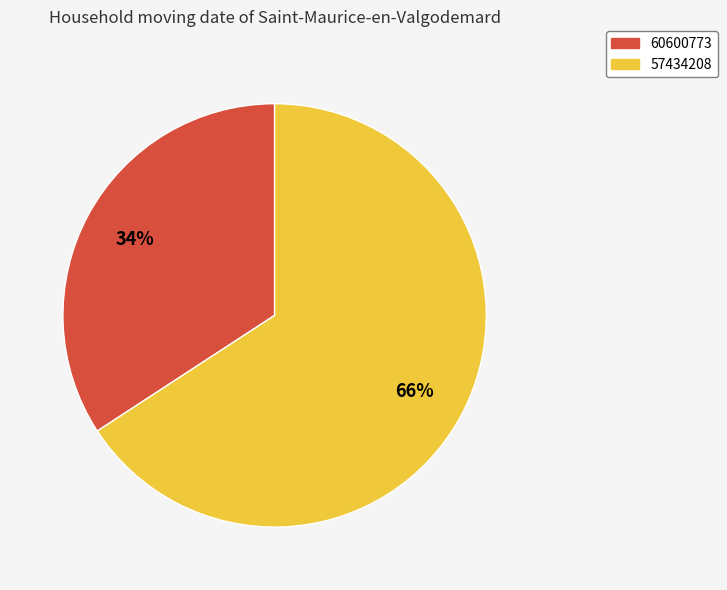

Which category has the smallest portion of the pie?

60600773